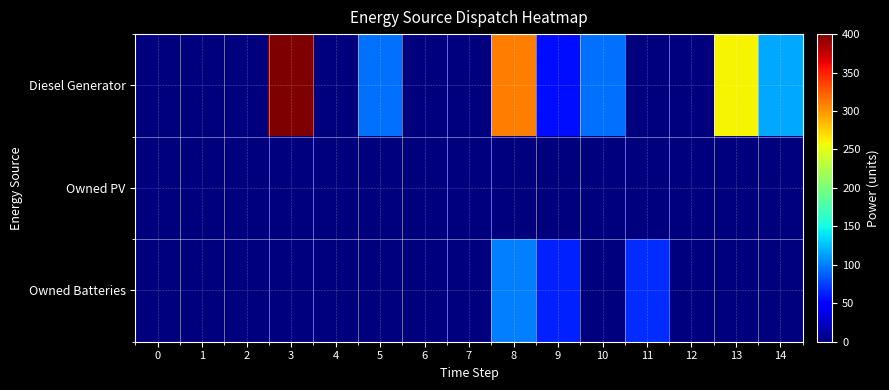

Which series changed the most between 4 and 6?

row_0